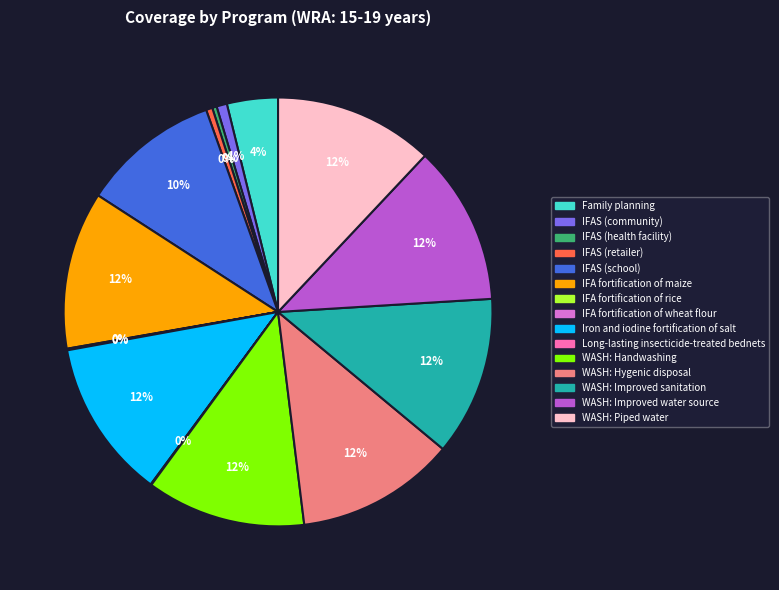

True or false: WASH: Handwashing accounts for 2% of the total.

False